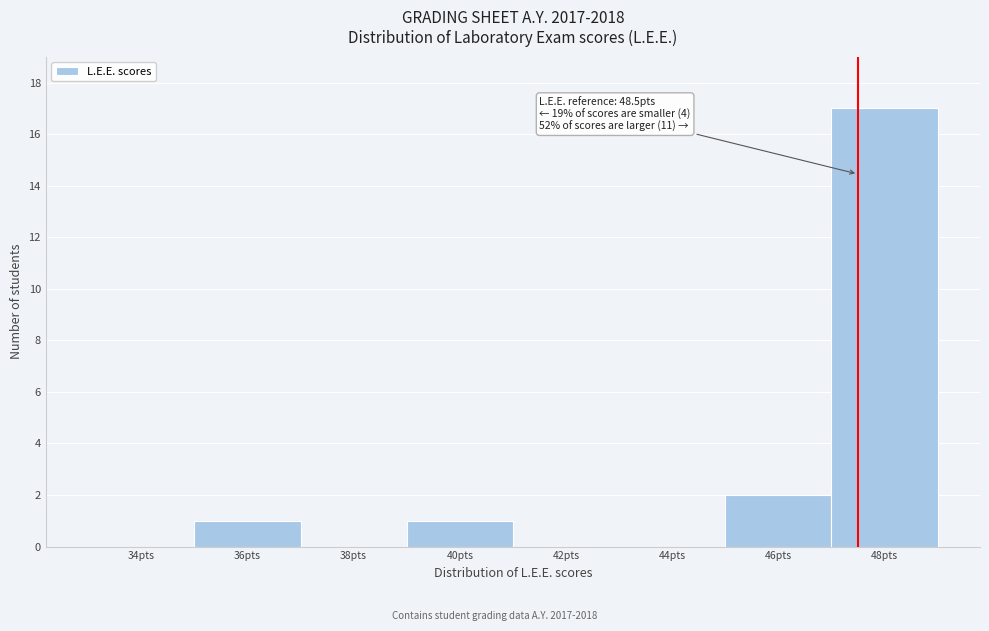

Reading right to left, list all the values displayed in this chart.

48pts=17	46pts=2	44pts=0	42pts=0	40pts=1	38pts=0	36pts=1	34pts=0